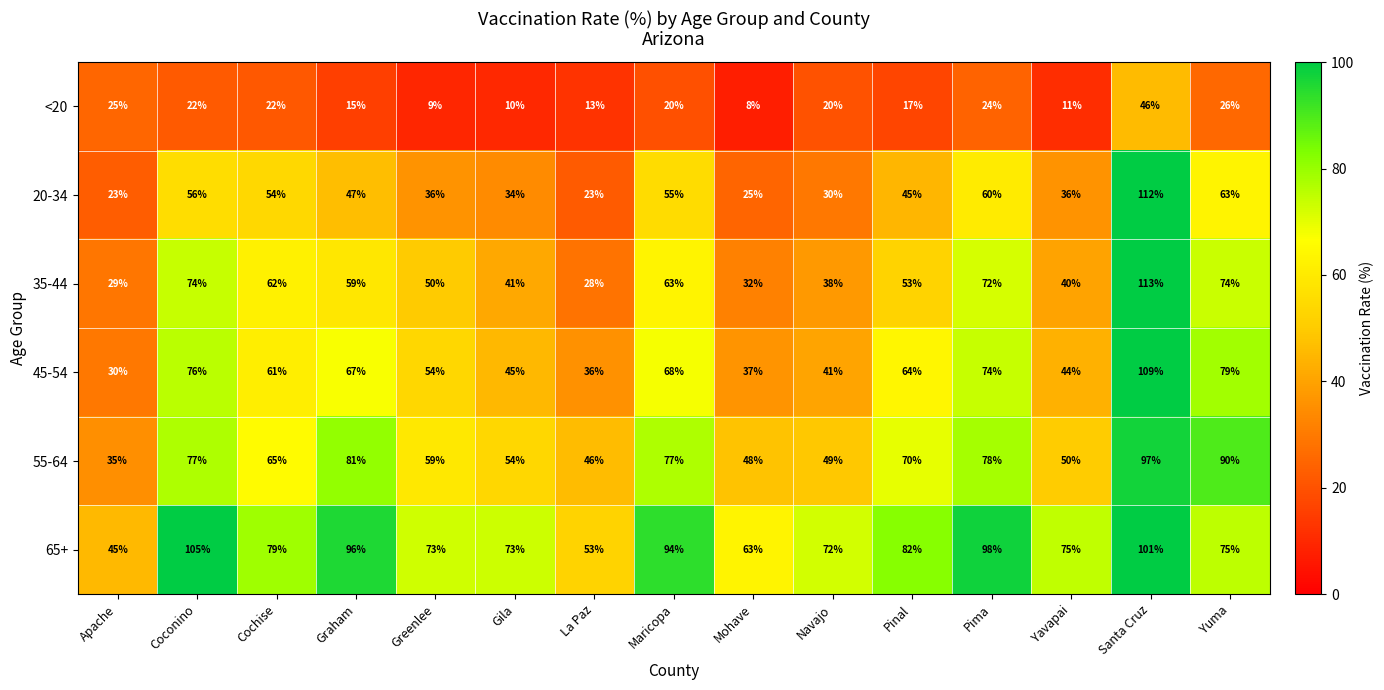

Which series has the widest spread of values?

20-34